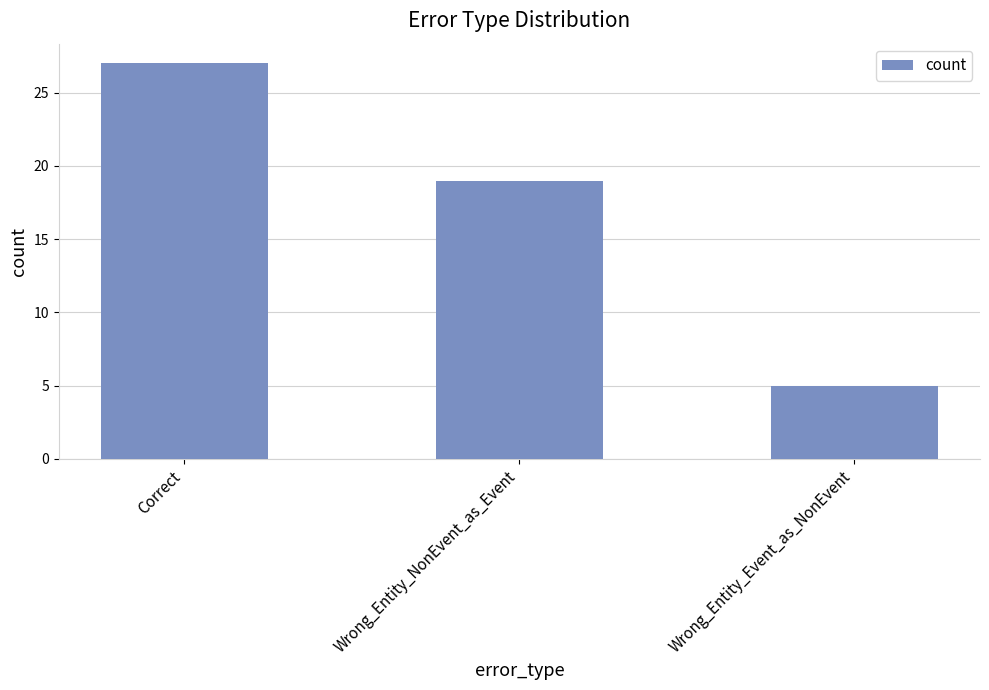

How many bars are there in total?

3